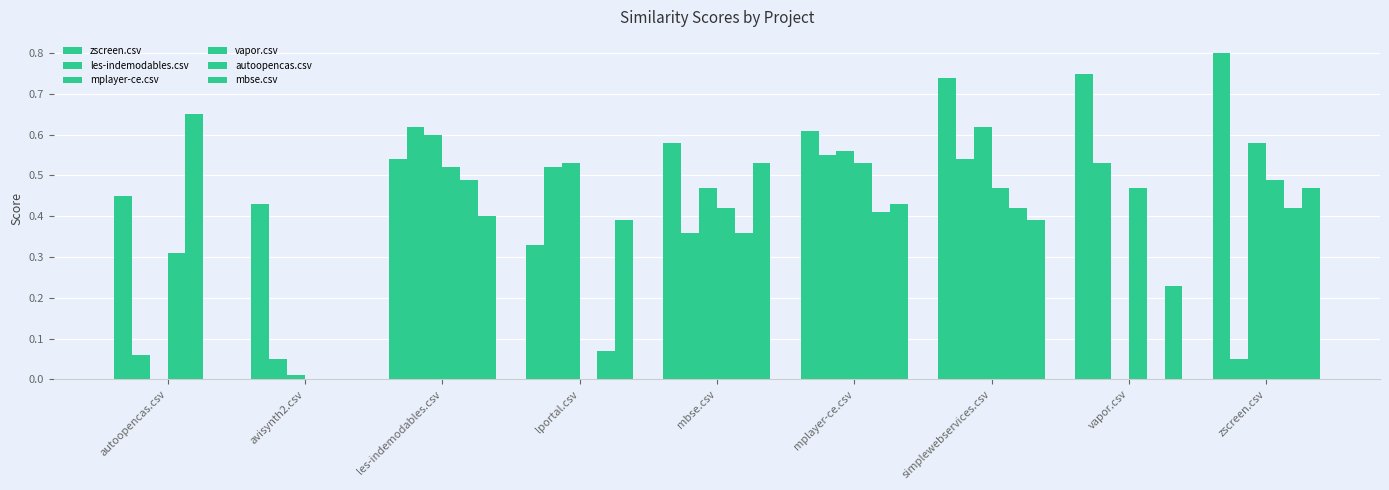

List the series in order of their peak value, highest first.

zscreen.csv, autoopencas.csv, les-indemodables.csv, mplayer-ce.csv, vapor.csv, mbse.csv